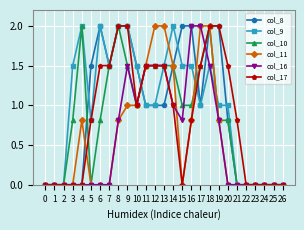

The value of col_8 at 24 is 0.7. True or false?

False